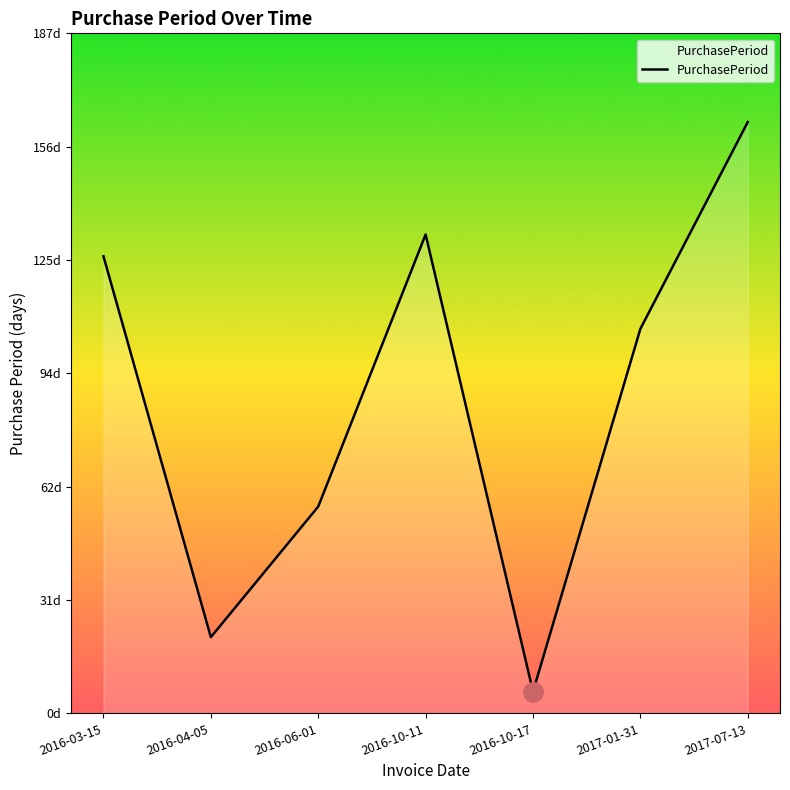

How many distinct data groups are displayed?

1